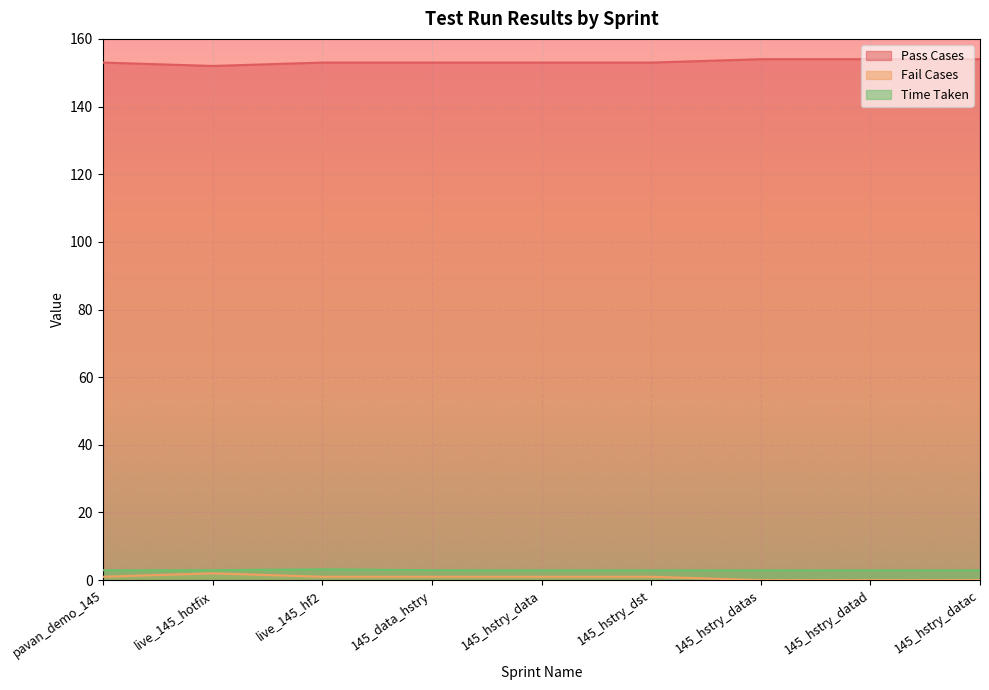

Is it true that Time Taken equals 2.9 at 145_hstry_dst?

True